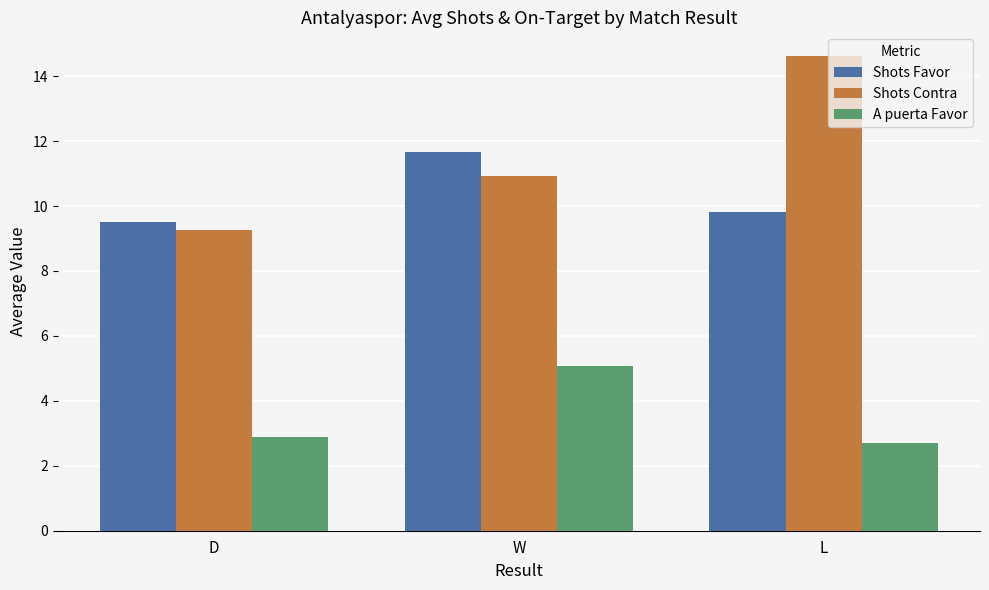

What is the label of the 1st bar from the right?

L